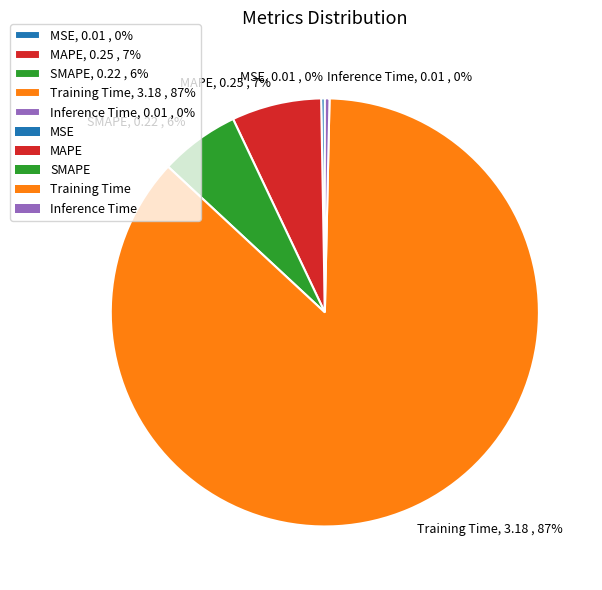

Does Training Time account for over 50% of the chart?

Yes